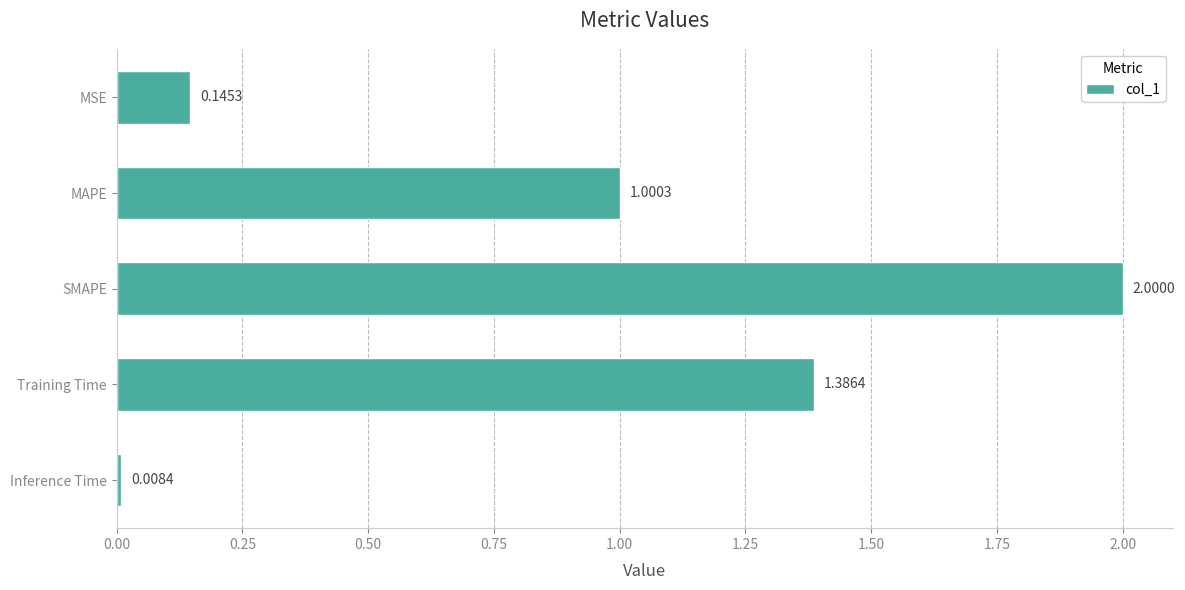

How many values are below 1?

2